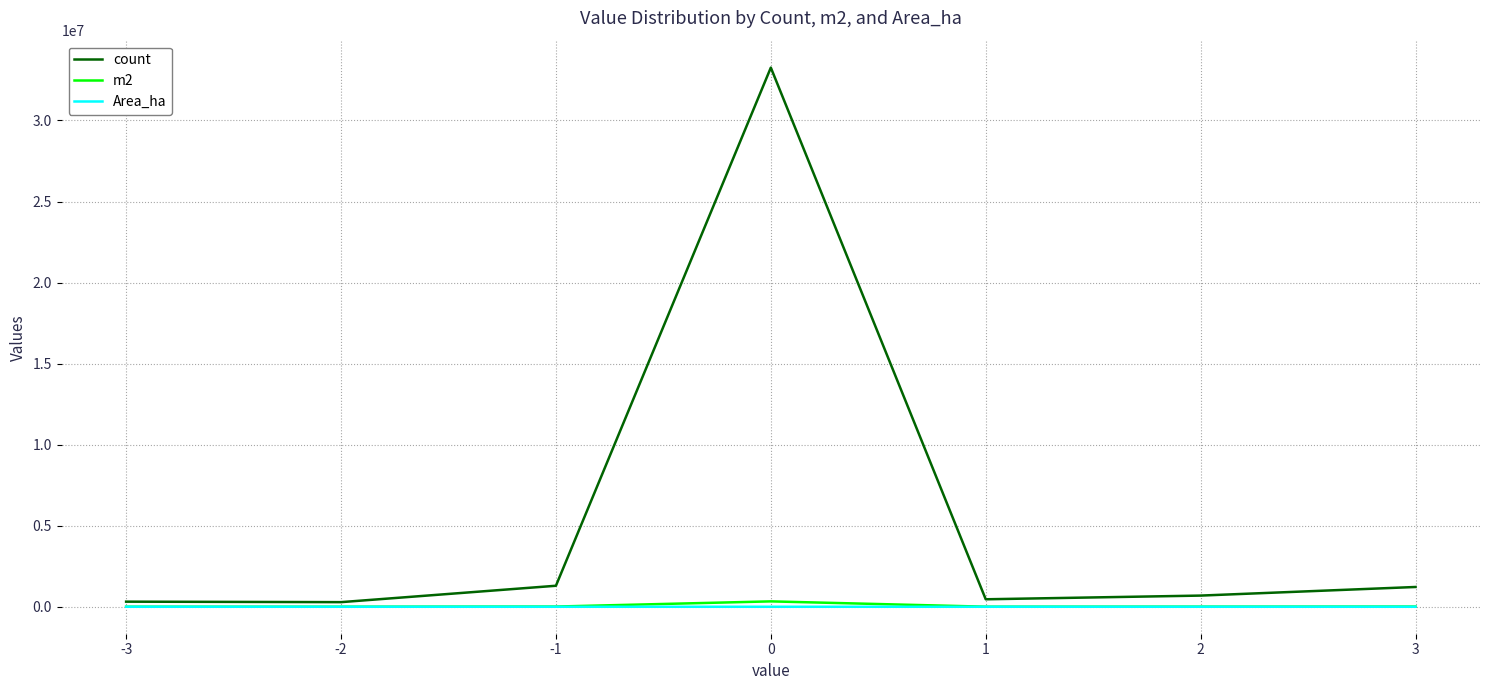

Where is count nearest to the value 16772862?

-1